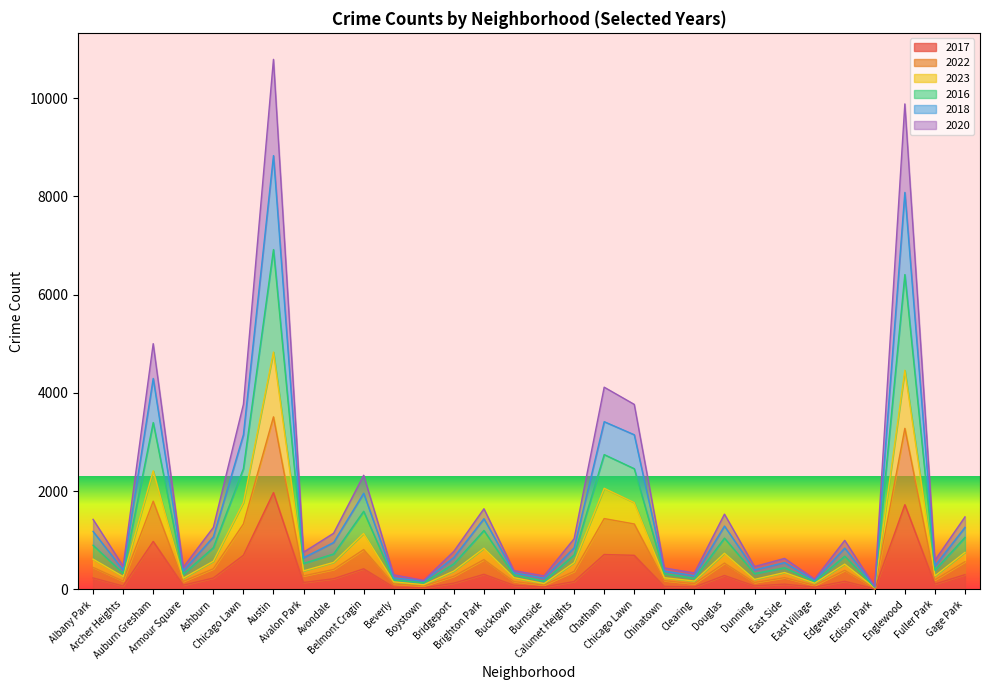

Rank the categories by 2016 value from lowest to highest.

Edison Park, Boystown, East Village, Burnside, Beverly, Clearing, Bucktown, Chinatown, Armour Square, Dunning, Archer Heights, Fuller Park, East Side, Avalon Park, Bridgeport, Edgewater, Calumet Heights, Avondale, Ashburn, Albany Park, Gage Park, Douglas, Brighton Park, Belmont Cragin, Chicago Lawn, Chicago Lawn, Chatham, Auburn Gresham, Englewood, Austin